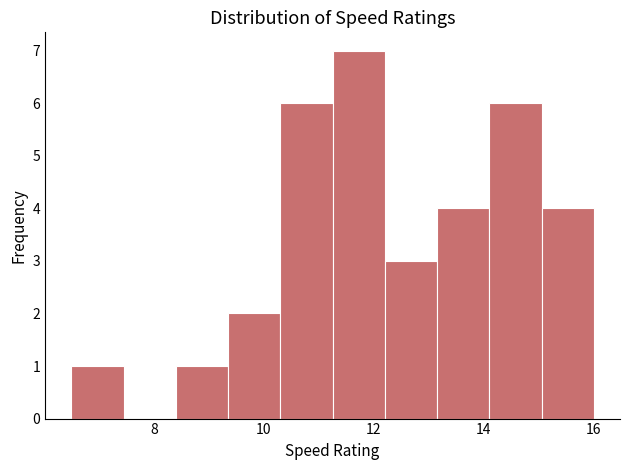

Reading left to right, list every bar in this chart as the range it spans on the x-axis followed by its height. Neither the bar edges nor the heights are printed on the chart, so give them approximately, as read against the axes.

6.50 to 7.45: 1
7.45 to 8.40: 0
8.40 to 9.35: 1
9.35 to 10.30: 2
10.30 to 11.25: 6
11.25 to 12.20: 7
12.20 to 13.15: 3
13.15 to 14.10: 4
14.10 to 15.05: 6
15.05 to 16.00: 4